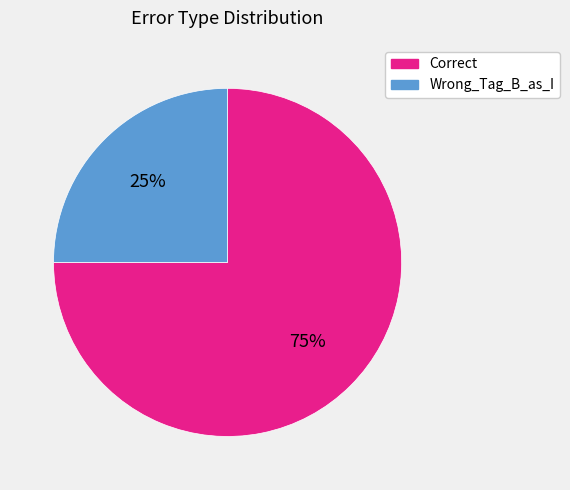

Approximately how many times larger is the value at Wrong_Tag_B_as_I compared to Correct?

0.3